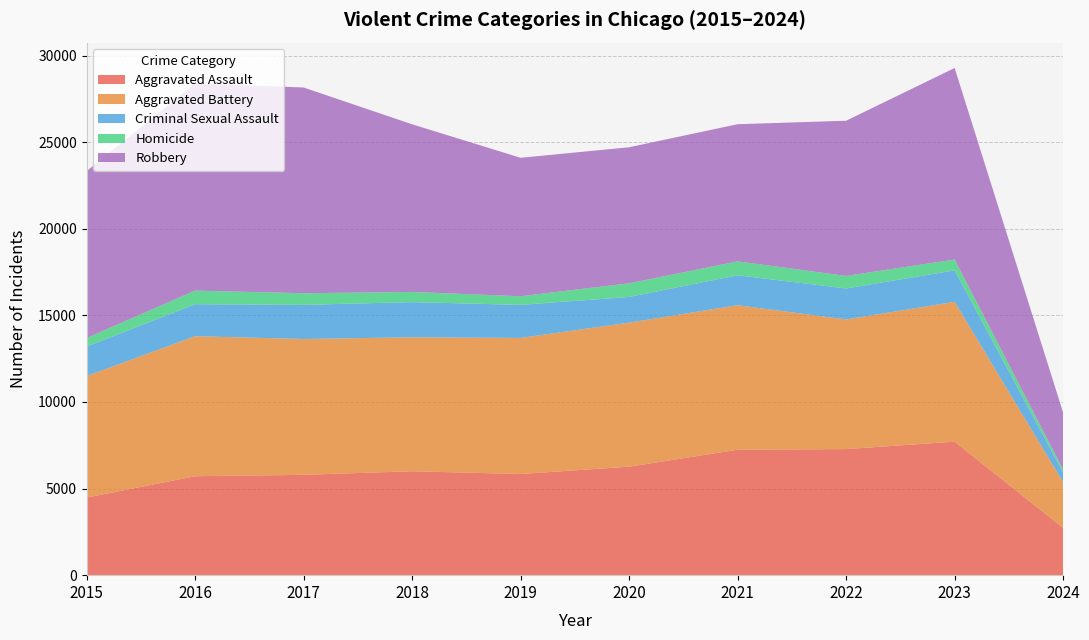

Reading right to left, extract all data points from this chart.

Aggravated Assault: 2024=2731	2023=7708	2022=7280	2021=7242	2020=6264	2019=5841	2018=6001	2017=5793	2016=5712	2015=4480
Aggravated Battery: 2024=2641	2023=8077	2022=7487	2021=8347	2020=8319	2019=7858	2018=7735	2017=7845	2016=8086	2015=7019
Criminal Sexual Assault: 2024=551	2023=1817	2022=1788	2021=1727	2020=1484	2019=1908	2018=2031	2017=1970	2016=1848	2015=1698
Homicide: 2024=175	2023=626	2022=724	2021=804	2020=787	2019=499	2018=588	2017=672	2016=786	2015=496
Robbery: 2024=3287	2023=11058	2022=8962	2021=7920	2020=7855	2019=7995	2018=9681	2017=11880	2016=11960	2015=9638